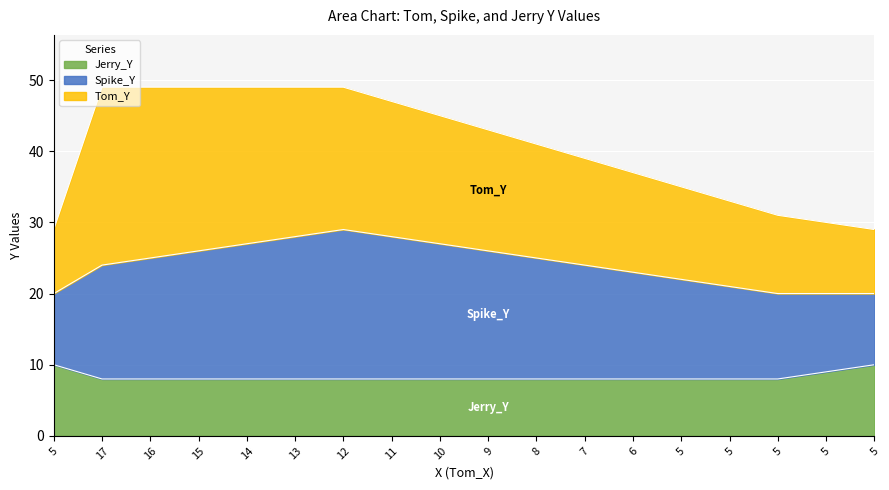

The value of Jerry_Y at 8 is 8. True or false?

True